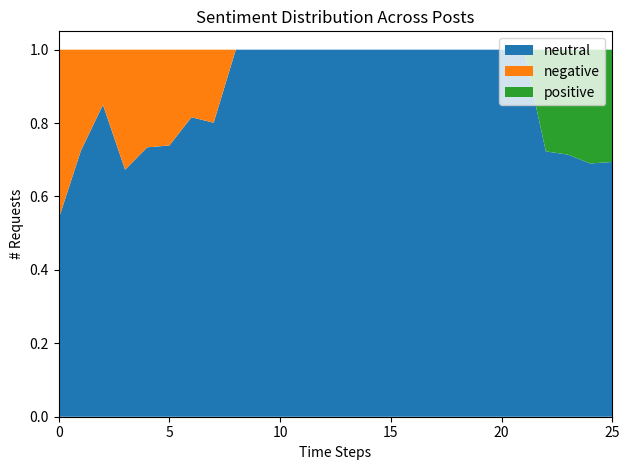

Reading left to right, list all the values displayed in this chart.

neutral: 0.5	0.7	0.8	0.7	0.7	0.7	0.8	0.8	1.0	1.0	1.0	1.0	1.0	1.0	1.0	1.0	1.0	1.0	1.0	1.0	1.0	1.0	0.7	0.7	0.7	0.7
negative: 0.5	0.3	0.1	0.3	0.3	0.3	0.2	0.2	0.0	0.0	0.0	0.0	0.0	0.0	0.0	0.0	0.0	0.0	0.0	0.0	0.0	0.0	0.0	0.0	0.0	0.0
positive: 0.0	0.0	0.0	0.0	0.0	0.0	0.0	0.0	0.0	0.0	0.0	0.0	0.0	0.0	0.0	0.0	0.0	0.0	0.0	0.0	0.0	0.0	0.3	0.3	0.3	0.3